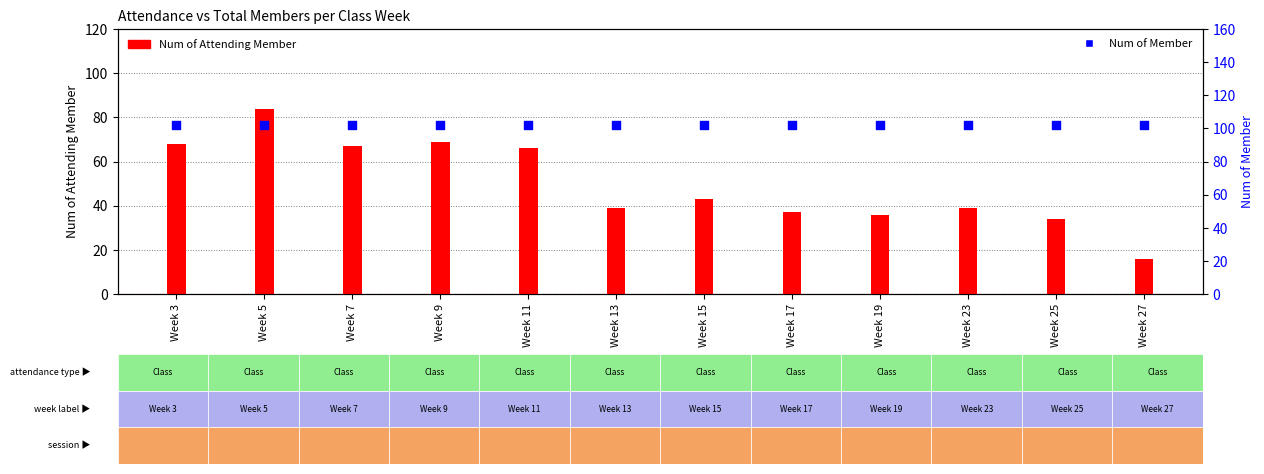

What are all the series names shown in the legend?

Num of Attending Member, Num of Member